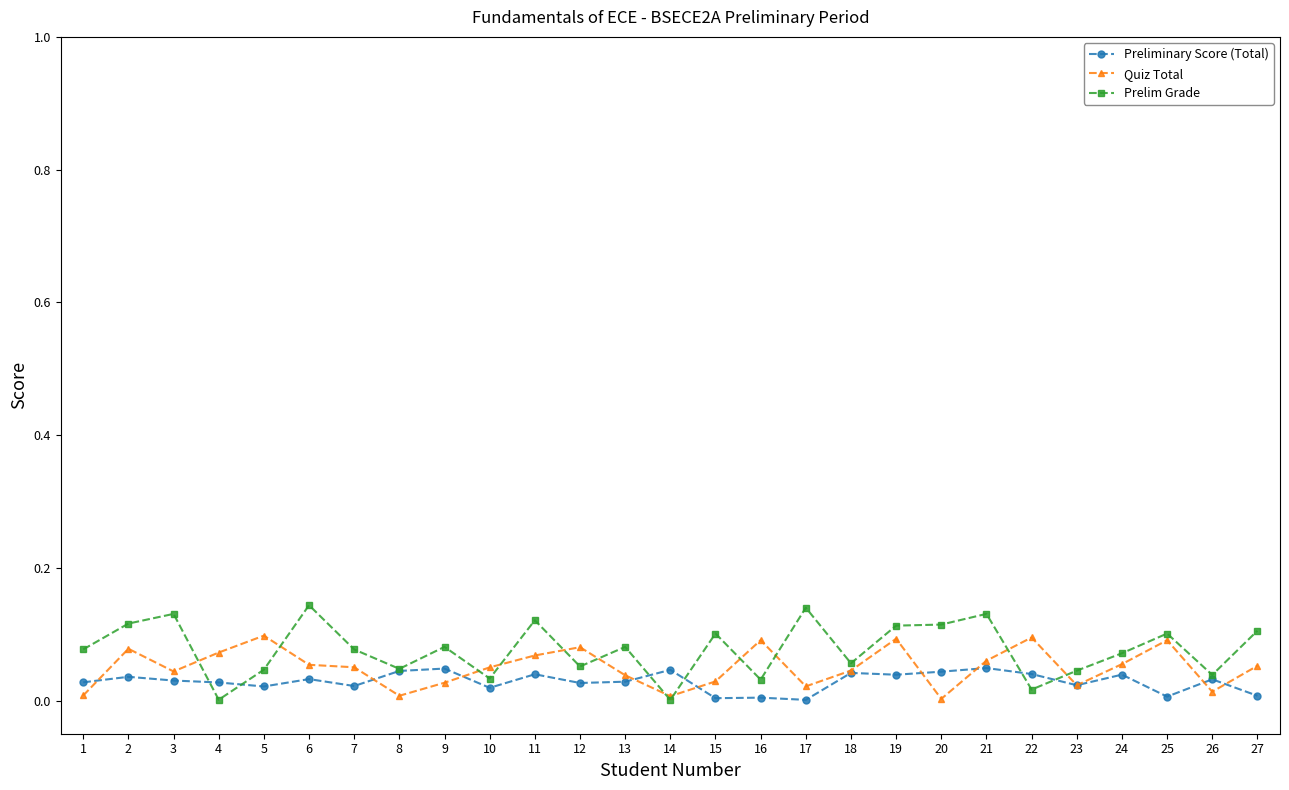

Between 2 and 3, which series saw the biggest shift?

Quiz Total